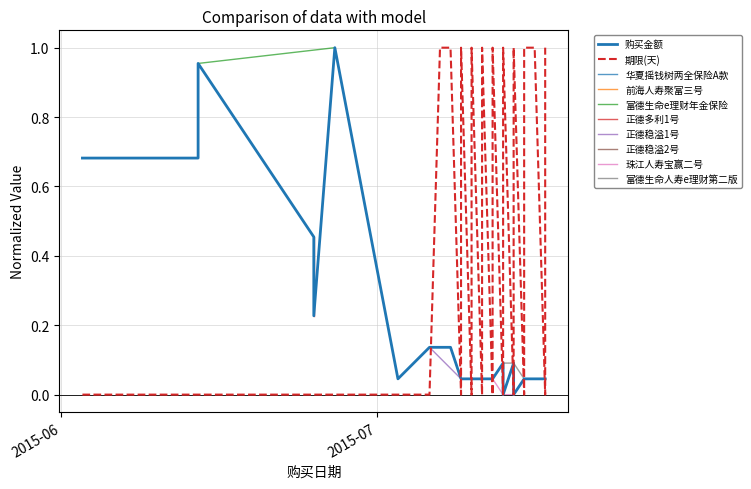

What is the sum of all 购买金额 values?

5.2